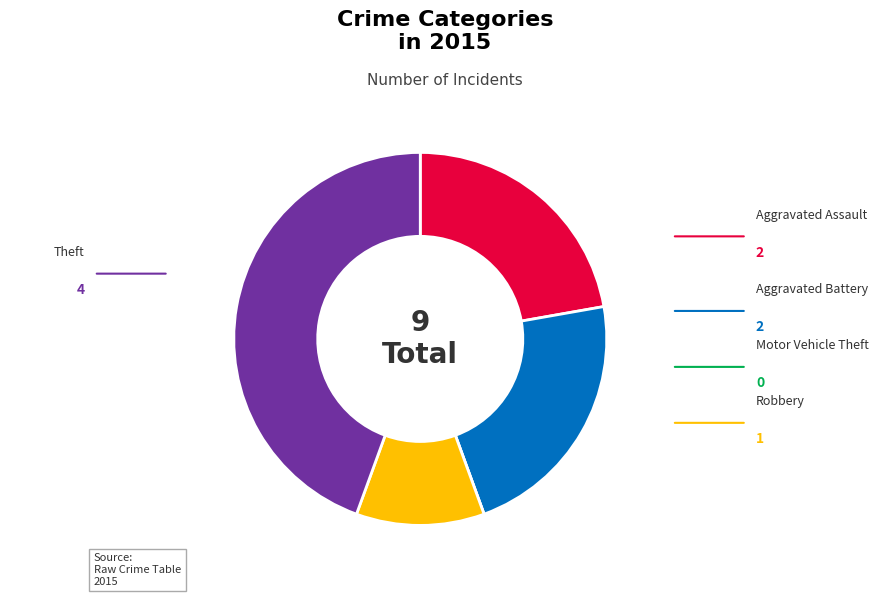

Is it true that Aggravated Battery is 16% of the pie?

False